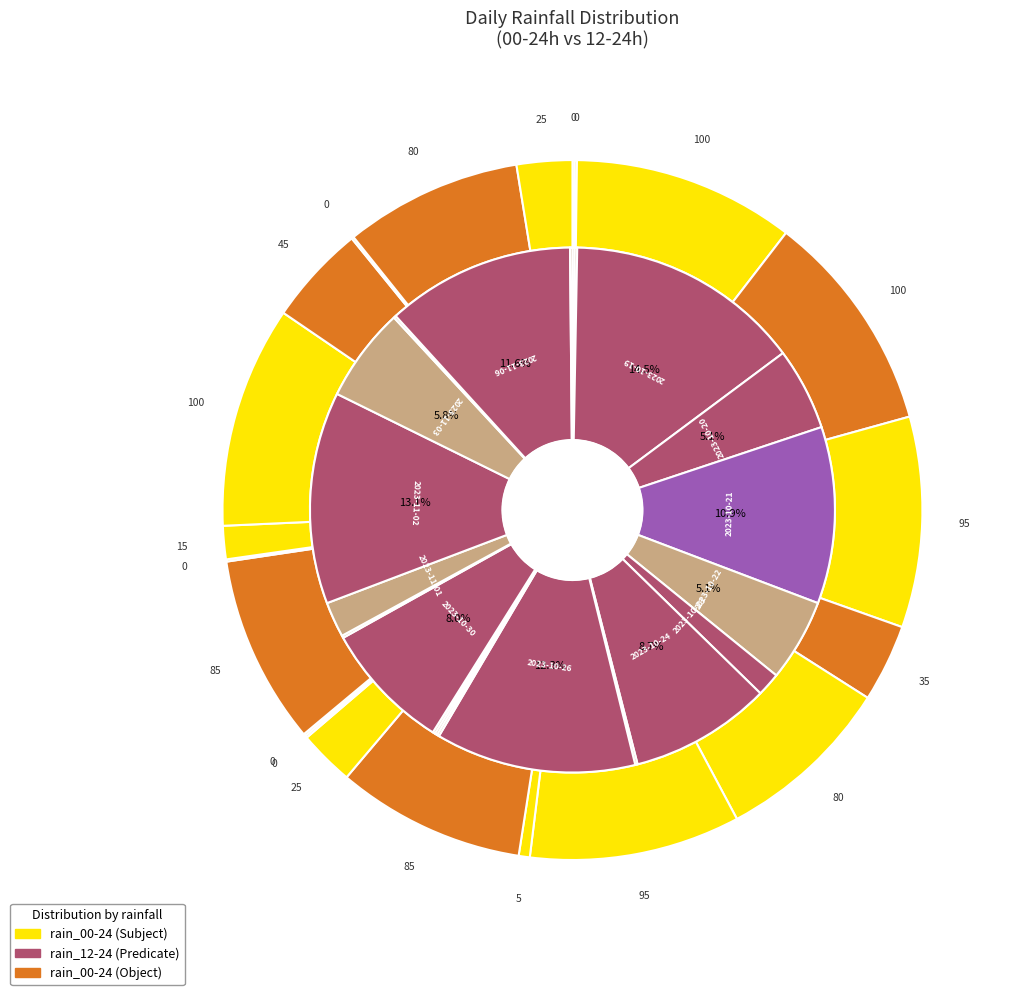

What is the total percentage of 2023-10-24 and 2023-10-25?

10.3%